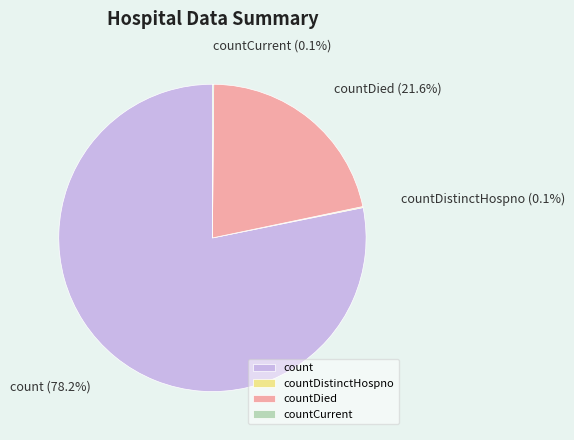

Does count account for over 50% of the chart?

Yes